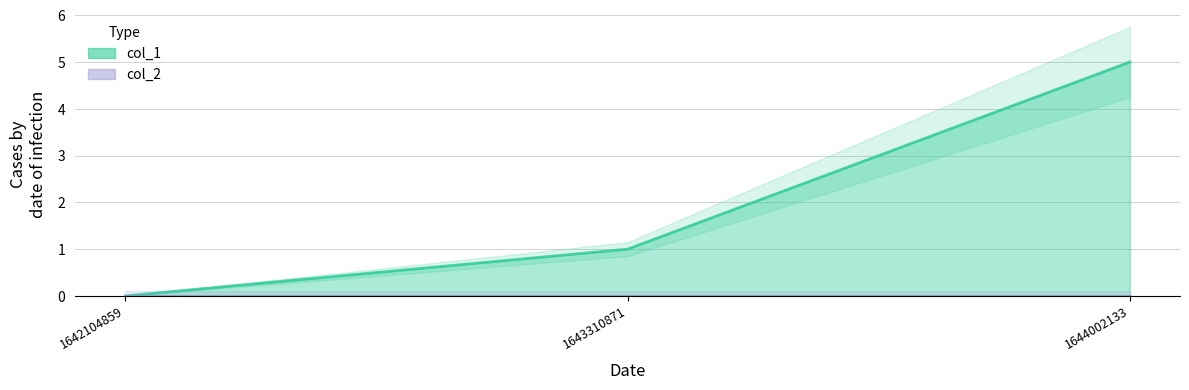

What is the change in value from 1642104859 to 1643310871?

+1